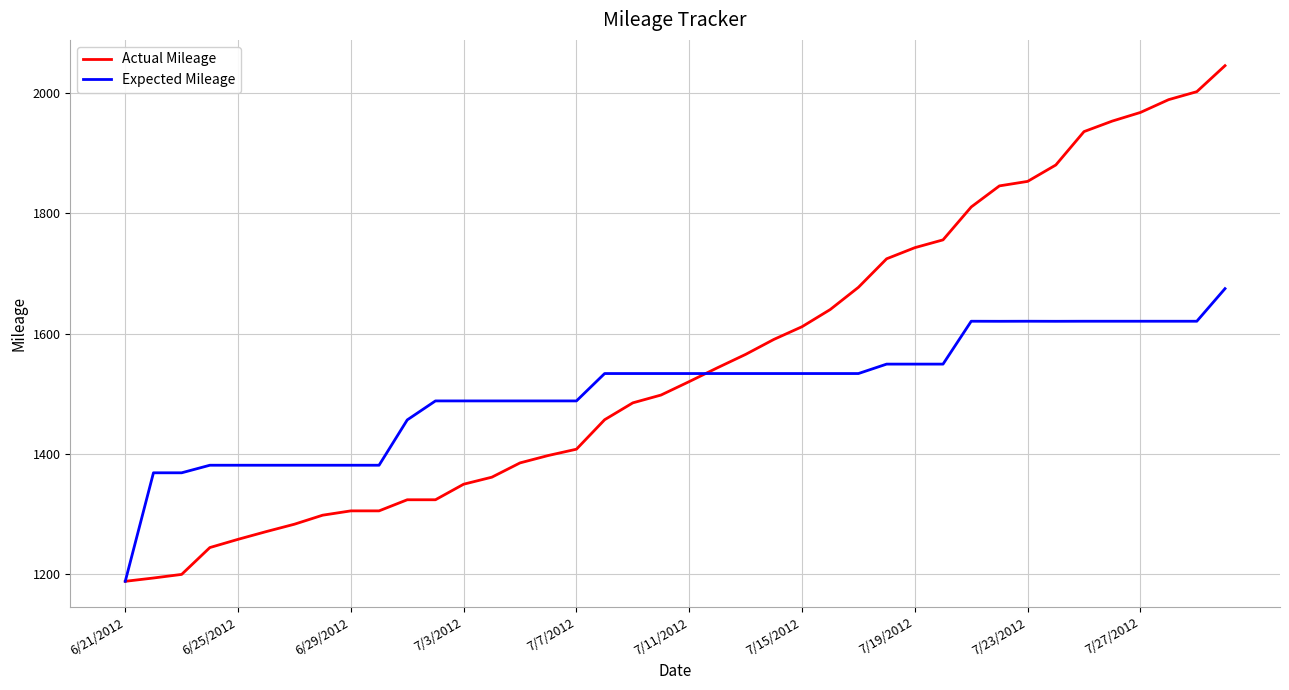

Which series has the largest range (max minus min)?

Actual Mileage